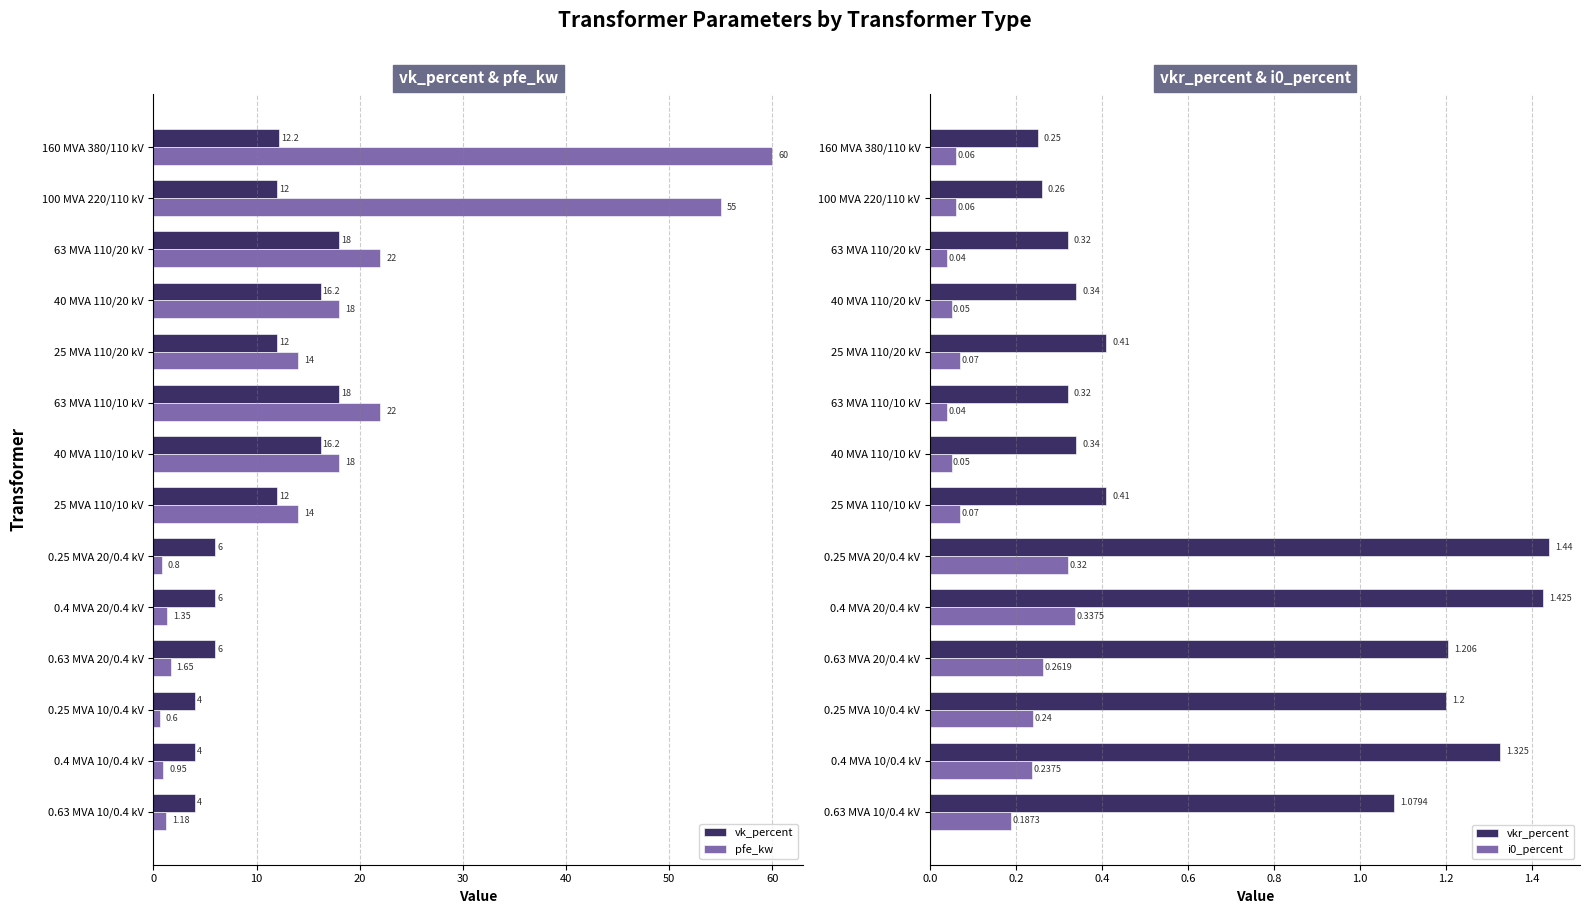

Is the value of vk_percent at 63 MVA 110/10 kV greater than the value of pfe_kw at 25 MVA 110/20 kV?

Yes